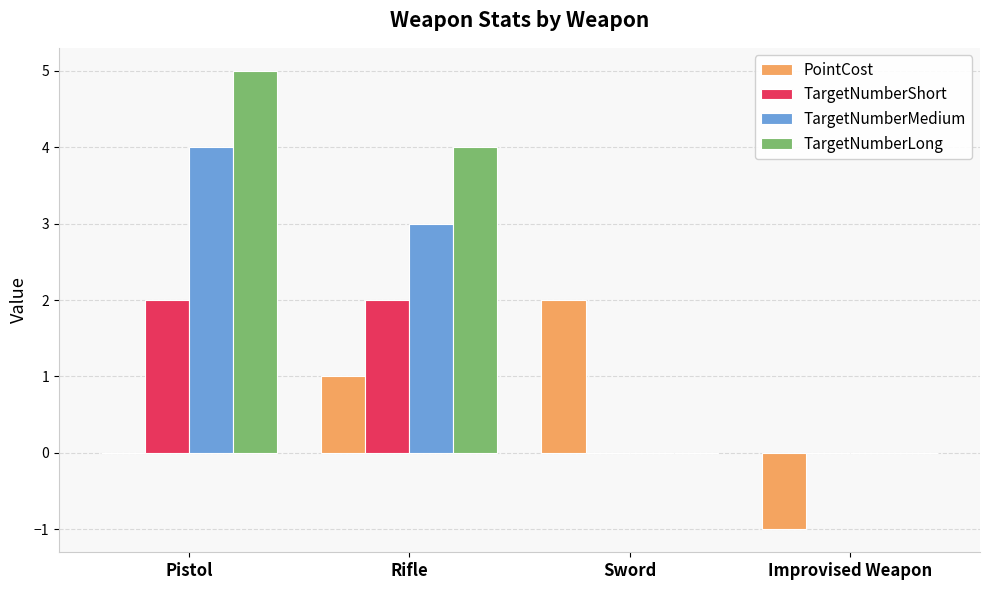

Count the number of data series in this chart.

4